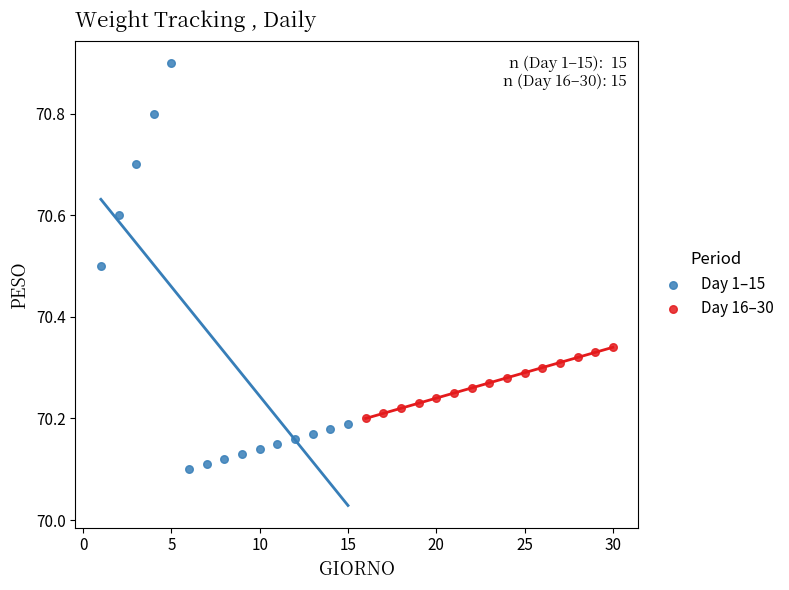

Which series reaches the maximum Y coordinate?

Day 1–15